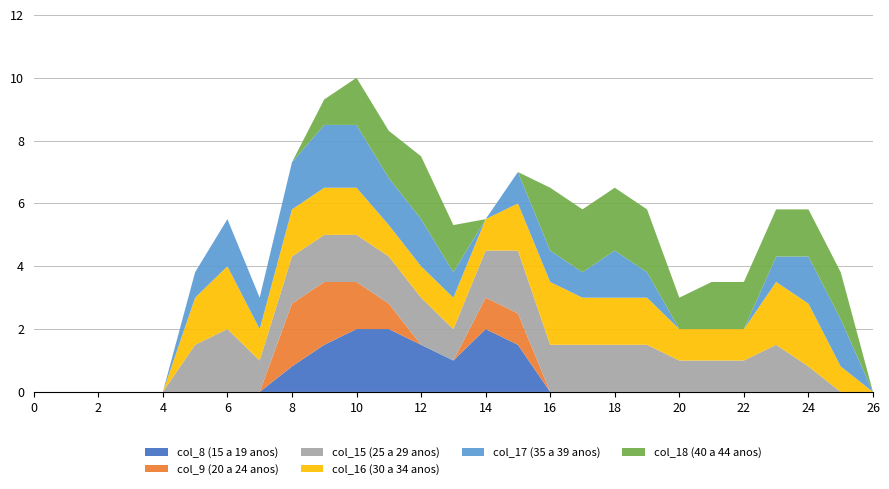

Reading left to right, extract all data points from this chart.

col_8: 0.0	0.0	0.0	0.0	0.0	0.0	0.0	0.0	0.8	1.5	2.0	2.0	1.5	1.0	2.0	1.5	0.0	0.0	0.0	0.0	0.0	0.0	0.0	0.0	0.0	0.0	0.0
col_9: 0.0	0.0	0.0	0.0	0.0	0.0	0.0	0.0	2.0	2.0	1.5	0.8	0.0	0.0	1.0	1.0	0.0	0.0	0.0	0.0	0.0	0.0	0.0	0.0	0.0	0.0	0.0
col_15: 0.0	0.0	0.0	0.0	0.0	1.5	2.0	1.0	1.5	1.5	1.5	1.5	1.5	1.0	1.5	2.0	1.5	1.5	1.5	1.5	1.0	1.0	1.0	1.5	0.8	0.0	0.0
col_16: 0.0	0.0	0.0	0.0	0.0	1.5	2.0	1.0	1.5	1.5	1.5	1.0	1.0	1.0	1.0	1.5	2.0	1.5	1.5	1.5	1.0	1.0	1.0	2.0	2.0	0.8	0.0
col_17: 0.0	0.0	0.0	0.0	0.0	0.8	1.5	1.0	1.5	2.0	2.0	1.5	1.5	0.8	0.0	1.0	1.0	0.8	1.5	0.8	0.0	0.0	0.0	0.8	1.5	1.5	0.0
col_18: 0.0	0.0	0.0	0.0	0.0	0.0	0.0	0.0	0.0	0.8	1.5	1.5	2.0	1.5	0.0	0.0	2.0	2.0	2.0	2.0	1.0	1.5	1.5	1.5	1.5	1.5	0.0